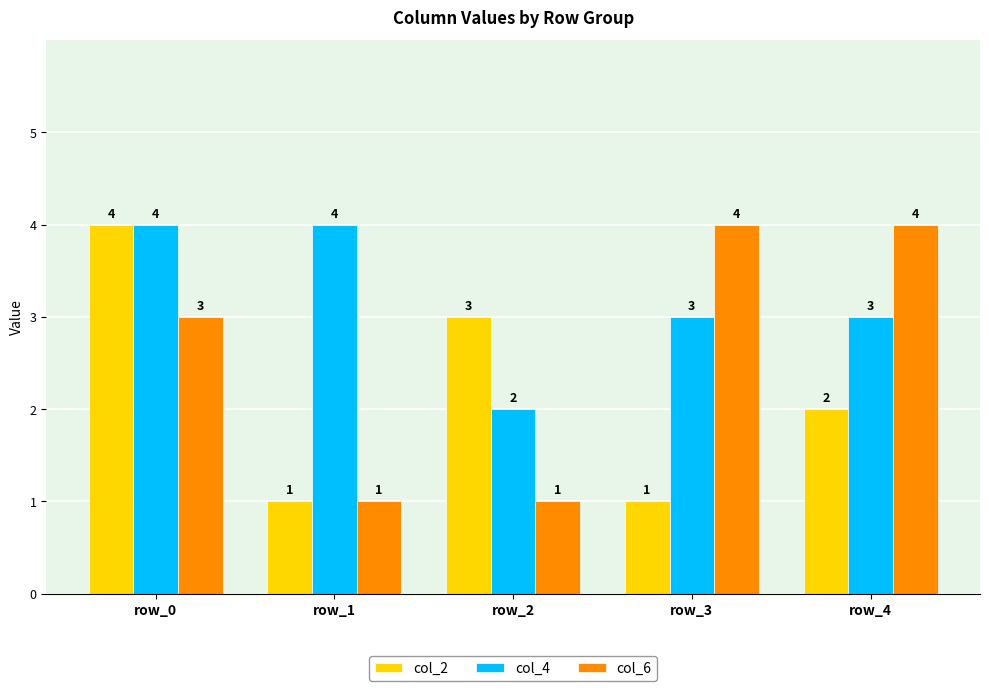

List the series in order of their overall mean, lowest first.

col_2, col_6, col_4